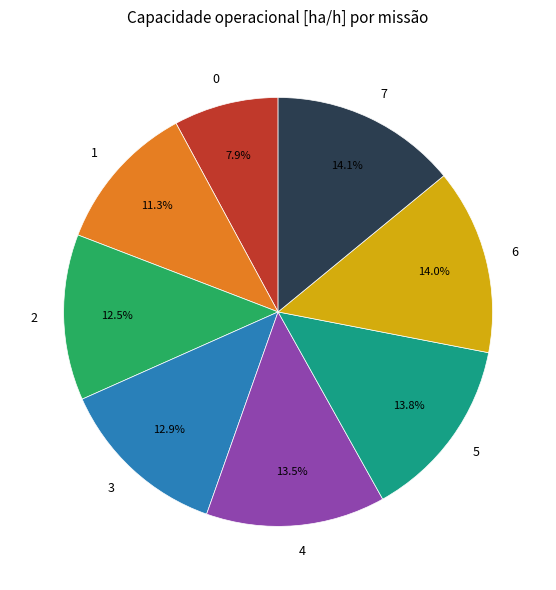

Is there any slice that represents more than half of the pie?

No